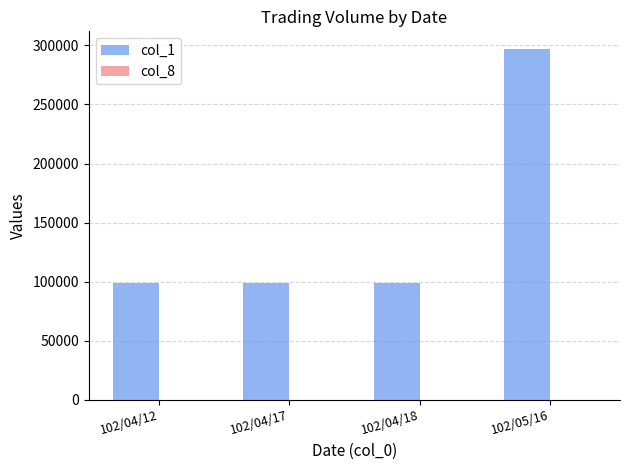

At which category does the chart reach its peak across all series?

102/05/16